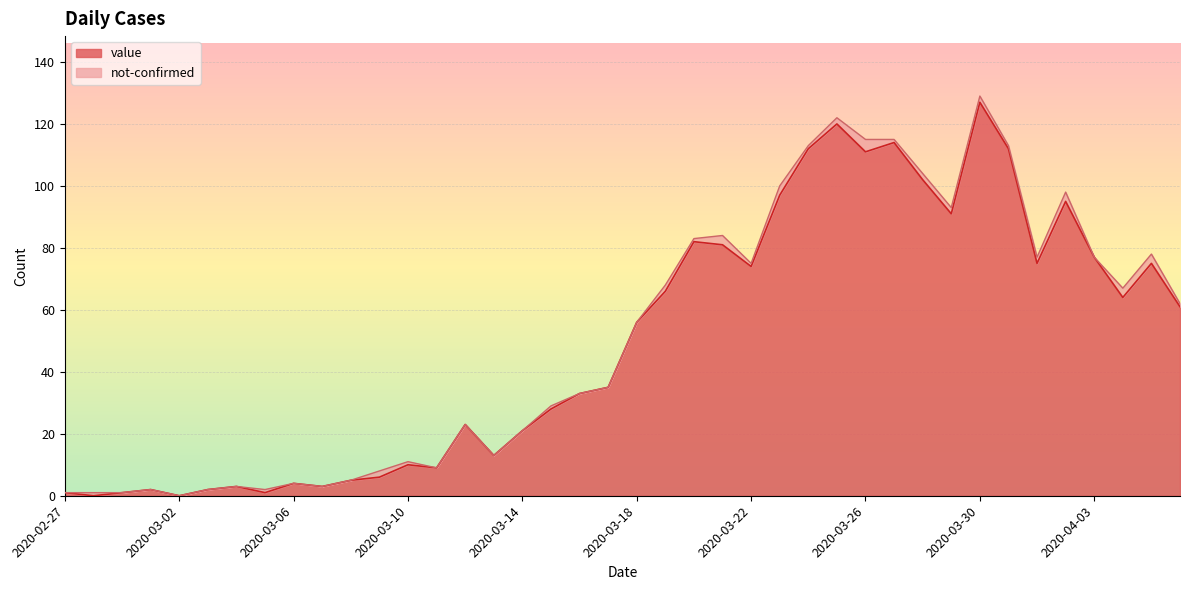

What is the sum of all values?

1992